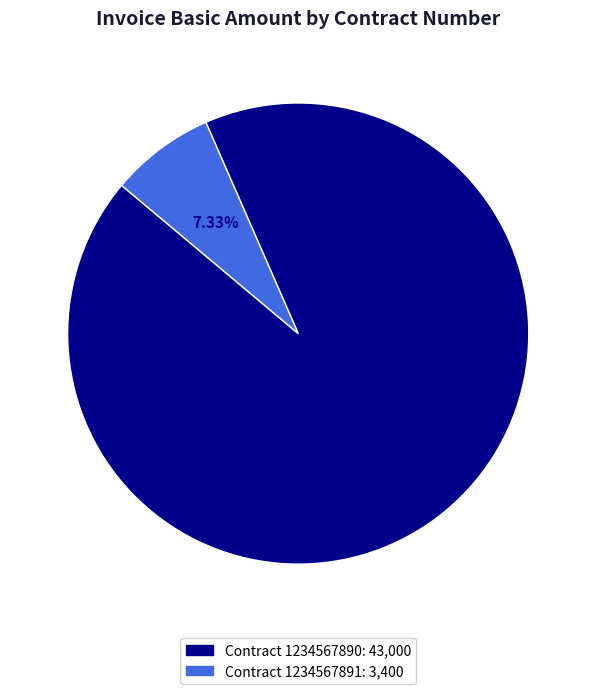

Is there a majority slice in this chart?

Yes